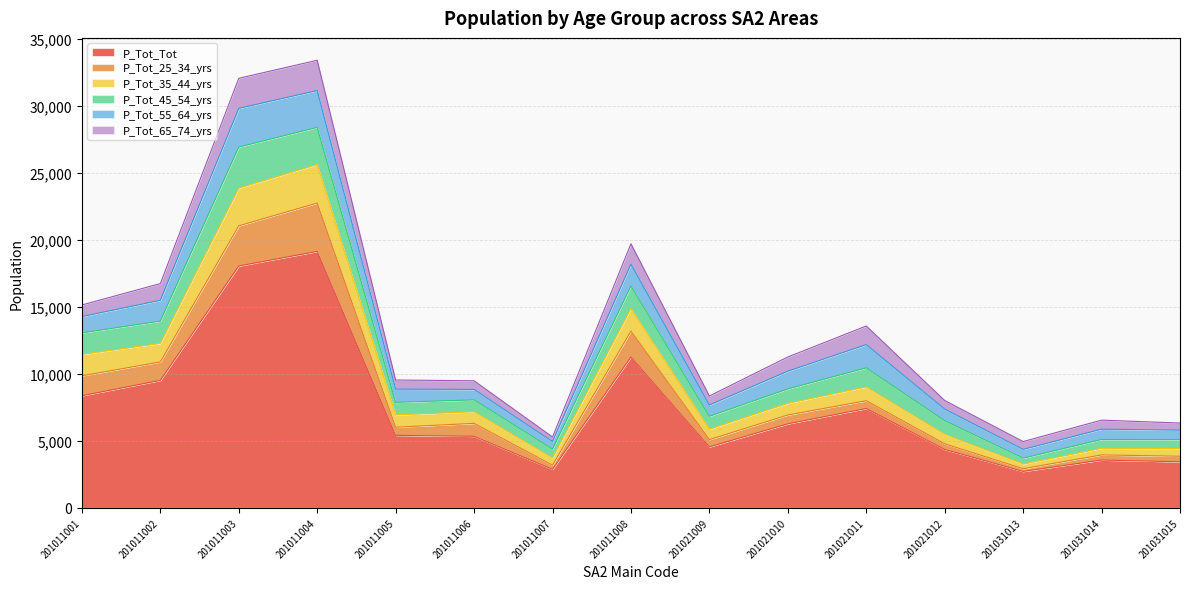

Which category has the highest value in the P_Tot_Tot series?

201011004